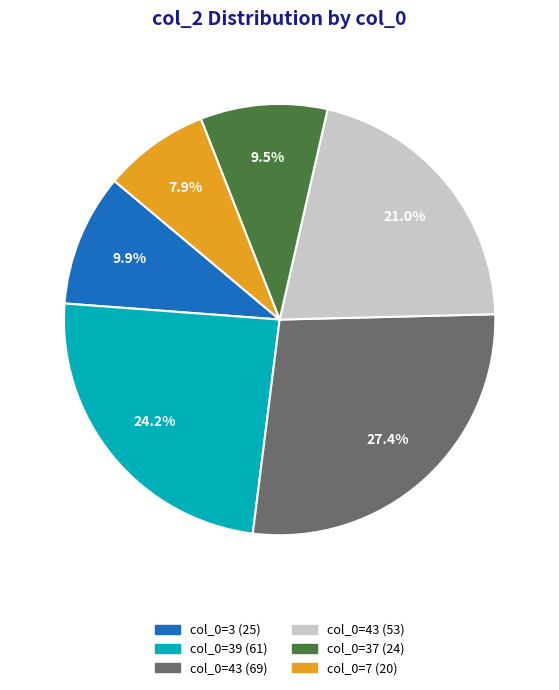

Is there a majority slice in this chart?

No